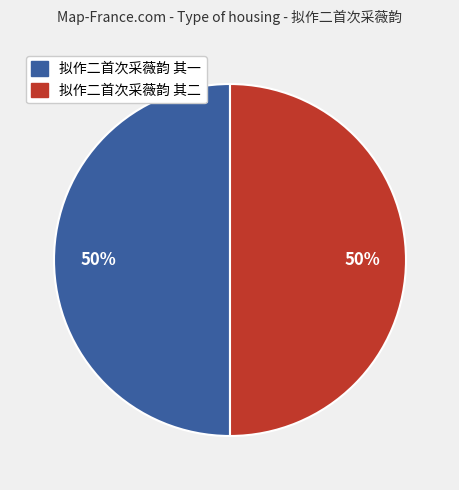

How many slices are in this pie chart?

2